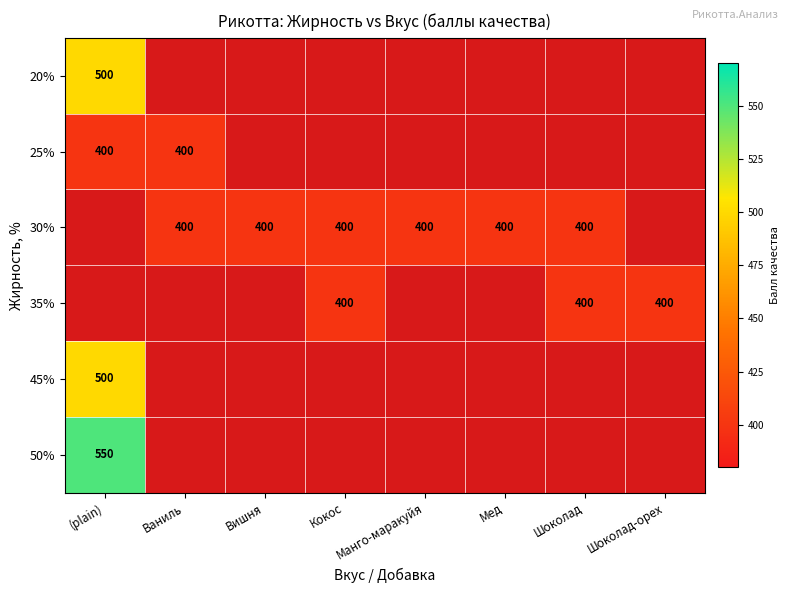

At how many categories does at least one series exceed 522?

1